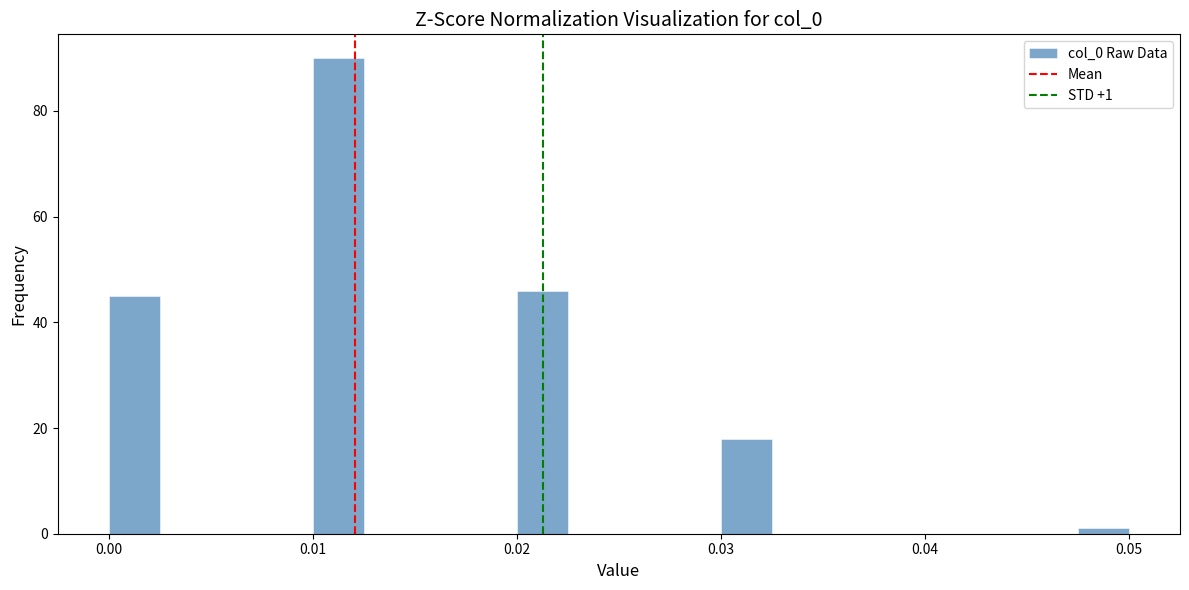

Read against the x-axis, roughly where is the centre of the tallest bar?

0.011